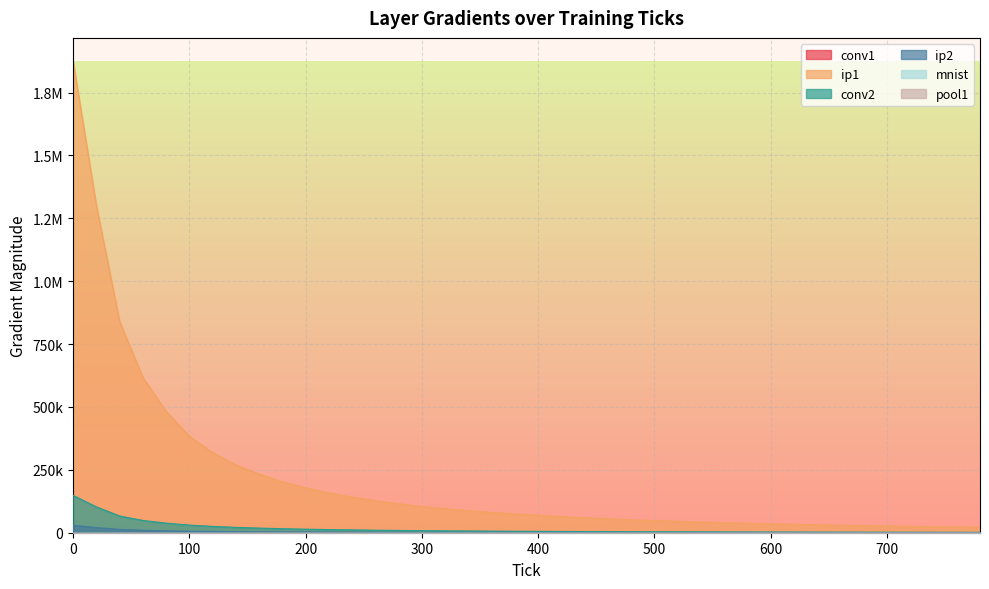

What is the greatest value displayed?

1873970.0